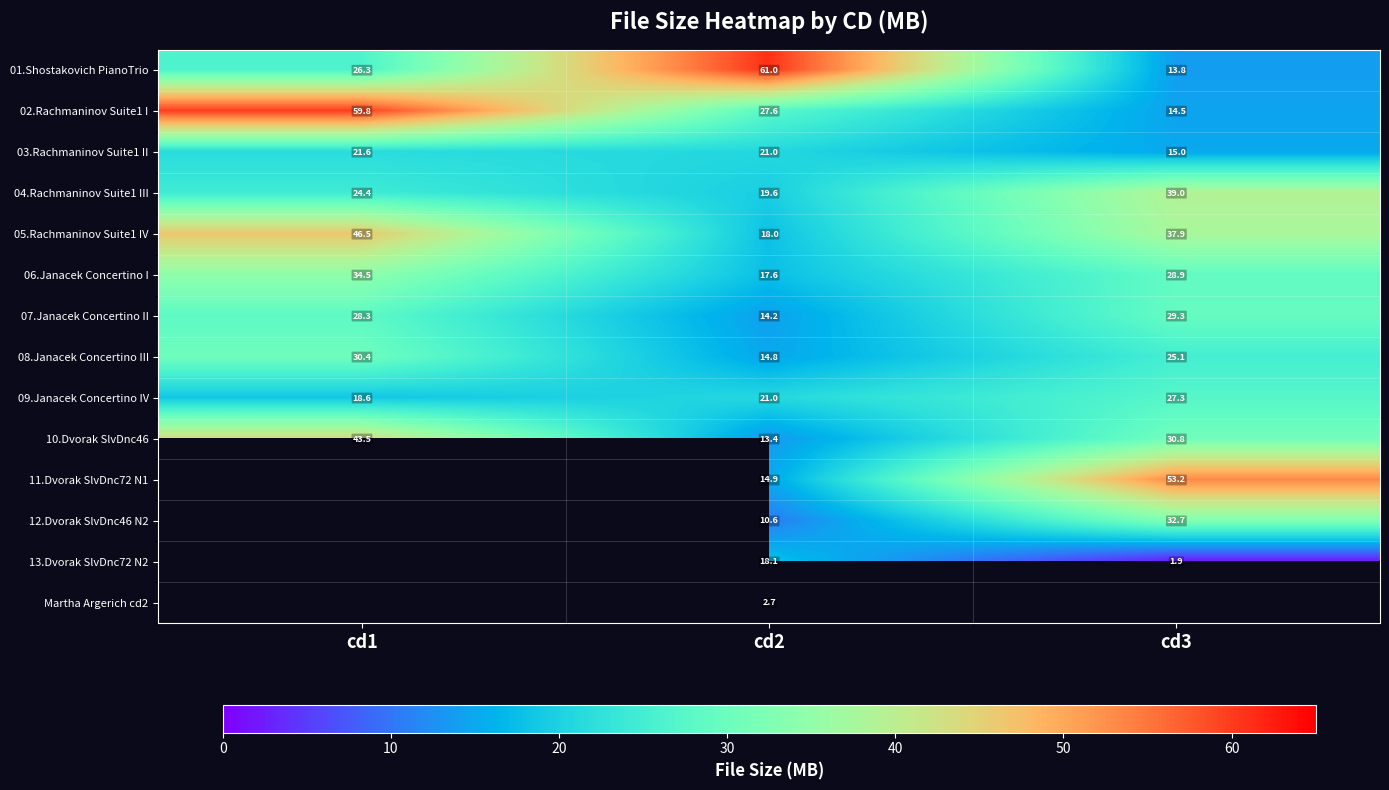

The value of 06.Janacek Concertino I at cd2 is 17.6. True or false?

True